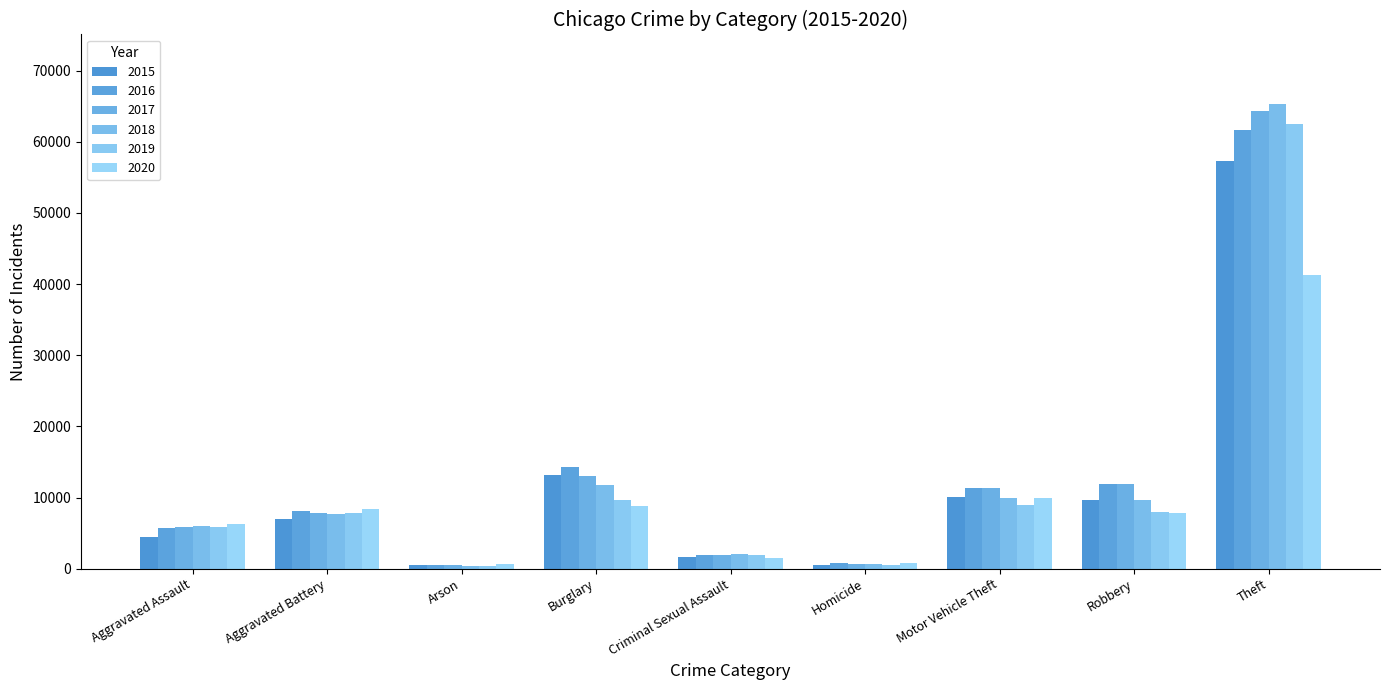

How many groups of bars are there?

9